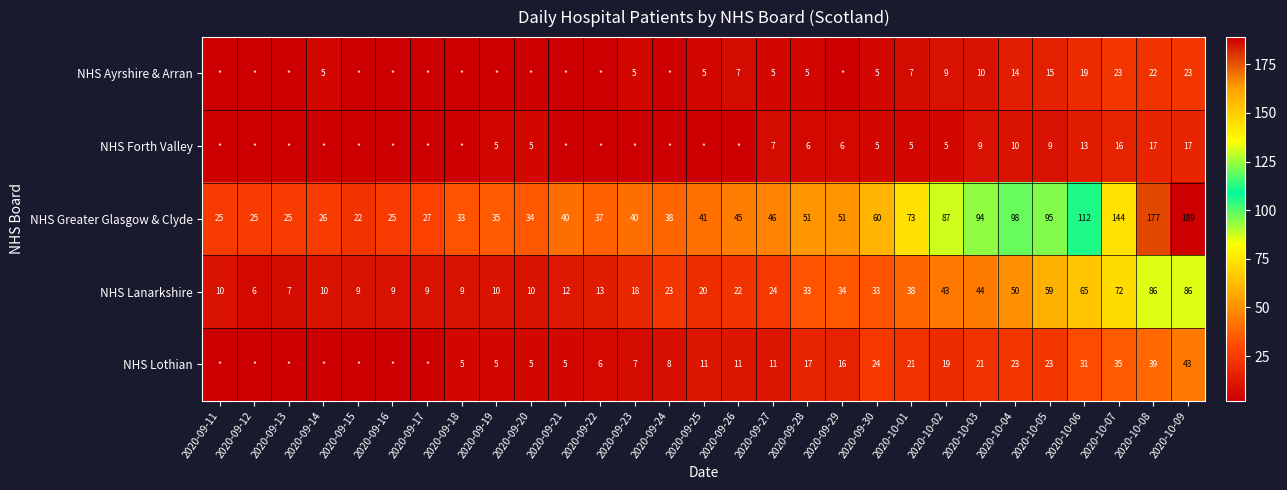

Rank the series at 2020-09-27 from highest to lowest value.

NHS Greater Glasgow & Clyde, NHS Lanarkshire, NHS Lothian, NHS Forth Valley, NHS Ayrshire & Arran